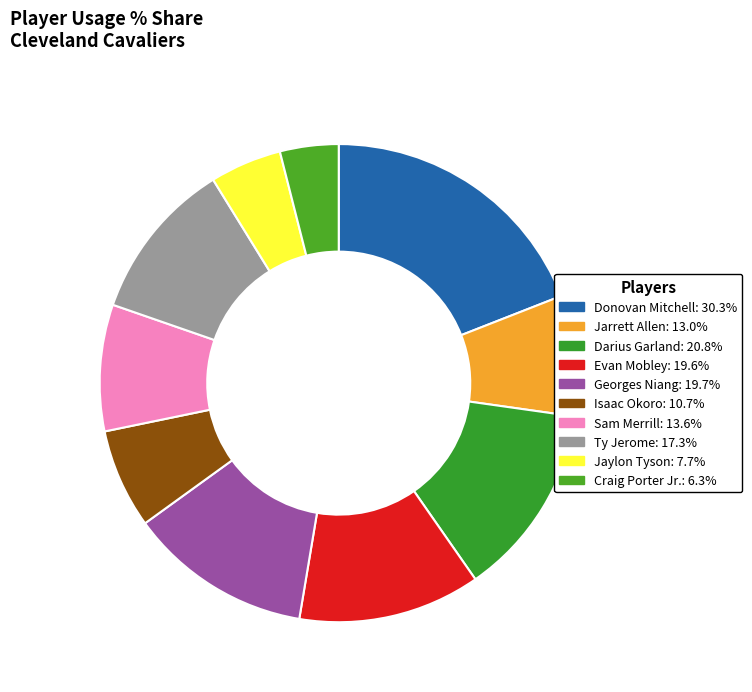

How many slices are in this pie chart?

10